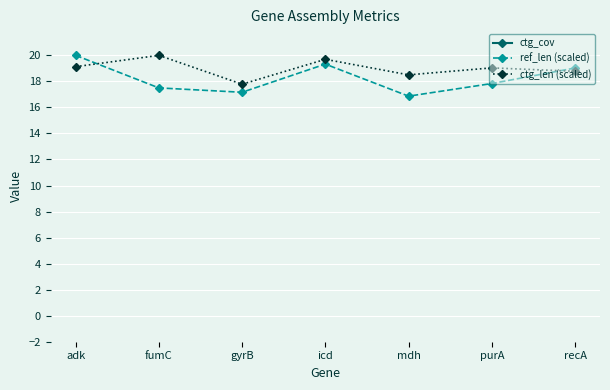

What position from the right is icd?

4